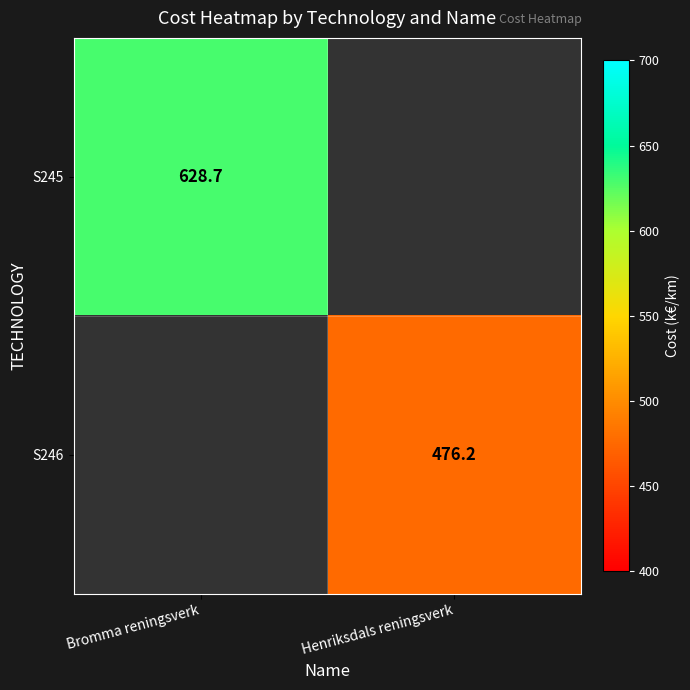

List the series in order of their peak value, highest first.

S245, S246